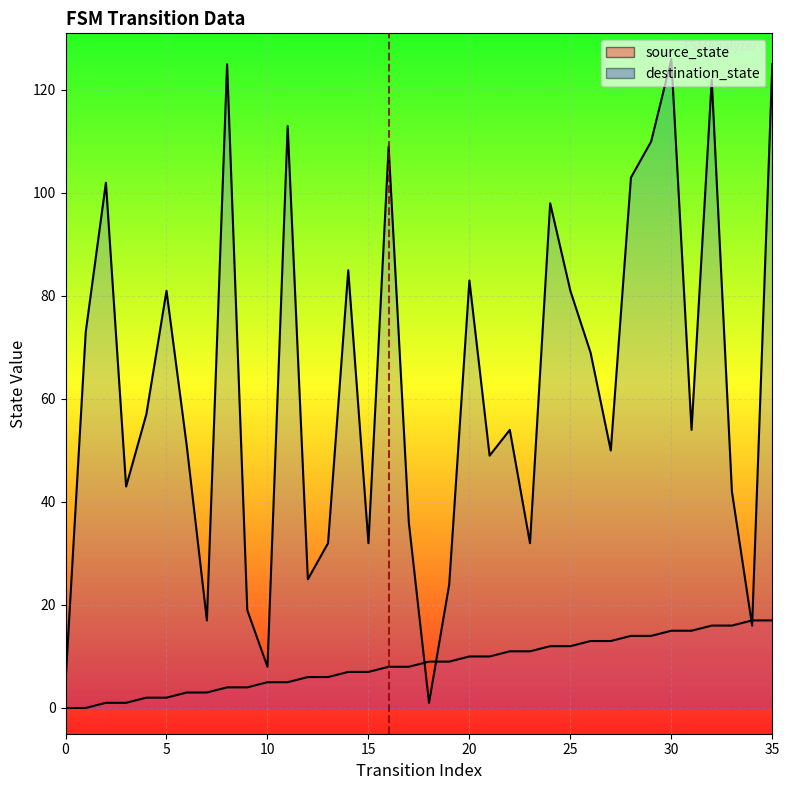

Reading left to right, list all the values displayed in this chart.

source_state: 0=0	1=0	2=1	3=1	4=2	5=2	6=3	7=3	8=4	9=4	10=5	11=5	12=6	13=6	14=7	15=7	16=8	17=8	18=9	19=9	20=10	21=10	22=11	23=11	24=12	25=12	26=13	27=13	28=14	29=14	30=15	31=15	32=16	33=16	34=17	35=17
destination_state: 0=5	1=73	2=102	3=43	4=57	5=81	6=51	7=17	8=125	9=19	10=8	11=113	12=25	13=32	14=85	15=32	16=109	17=36	18=1	19=24	20=83	21=49	22=54	23=32	24=98	25=81	26=69	27=50	28=103	29=110	30=126	31=54	32=122	33=42	34=16	35=125